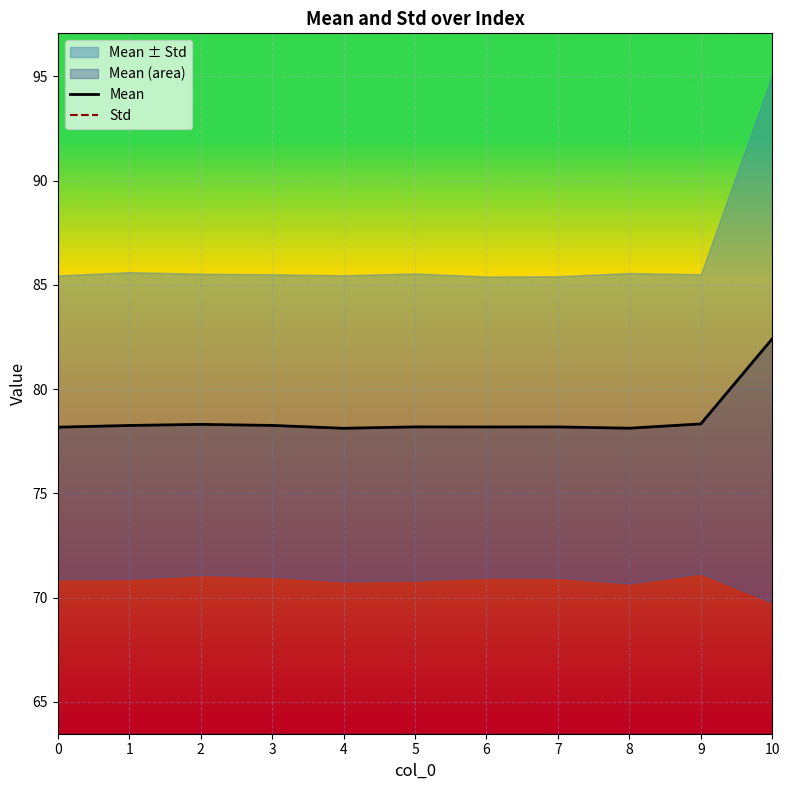

What is the difference between the Std values at 0 and 7?

0.1